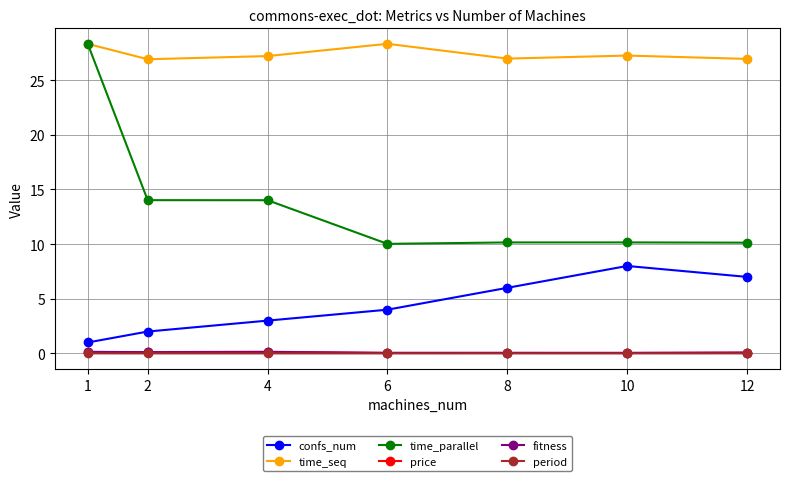

Is the value of period at 12 greater than the value of time_parallel at 12?

No